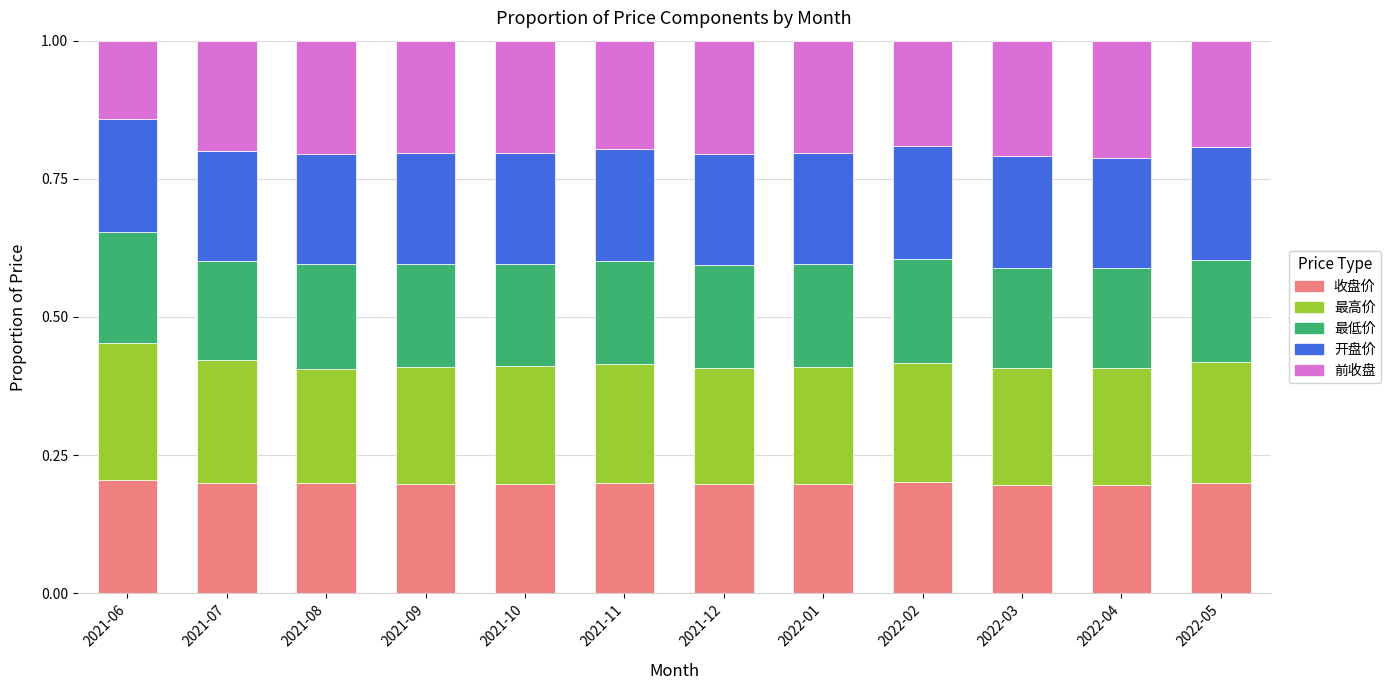

What is the total value across all series at 2022-01?

1.0